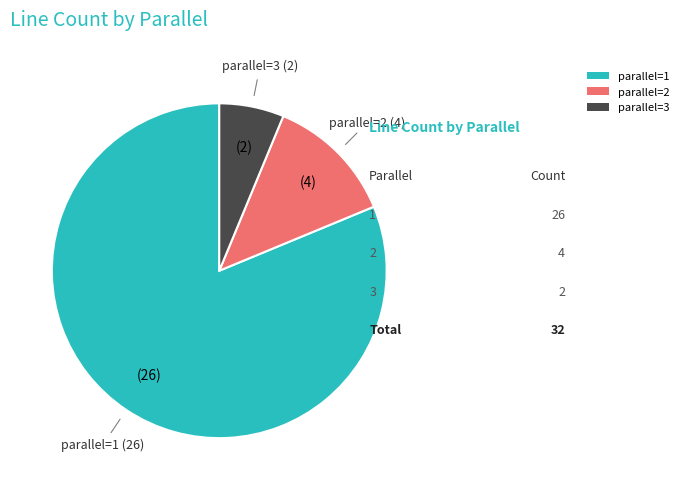

What is the smallest slice in the pie chart?

parallel=3